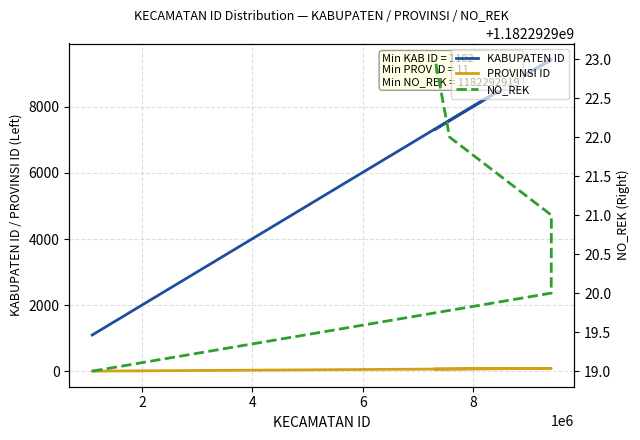

What is the value of the PROVINSI ID point at the 3rd from the left?

94